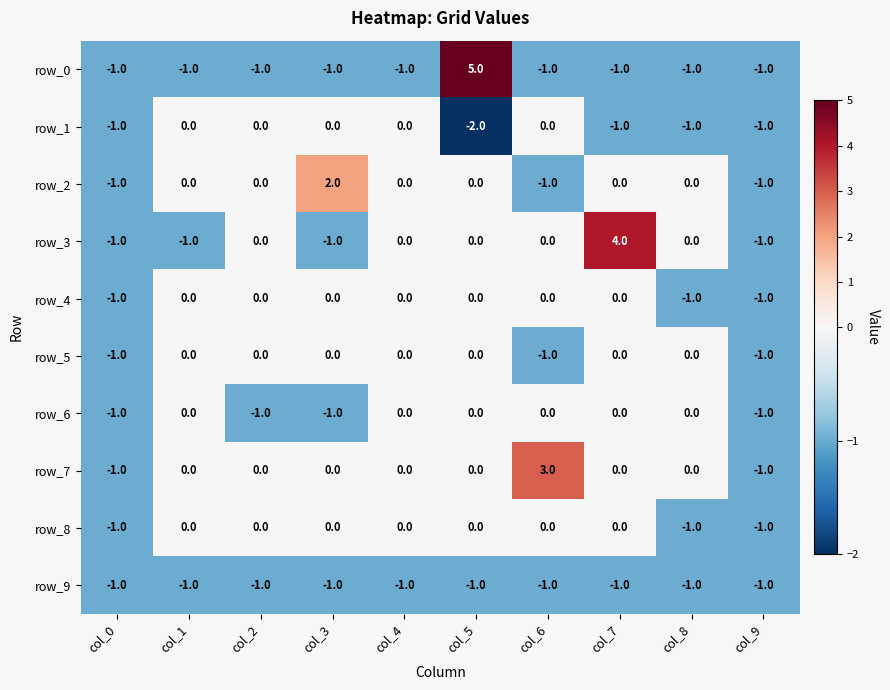

Reading left to right, list all the values displayed in this chart.

row_0: col_0=-1	col_1=-1	col_2=-1	col_3=-1	col_4=-1	col_5=5	col_6=-1	col_7=-1	col_8=-1	col_9=-1
row_1: col_0=-1	col_1=0	col_2=0	col_3=0	col_4=0	col_5=-2	col_6=0	col_7=-1	col_8=-1	col_9=-1
row_2: col_0=-1	col_1=0	col_2=0	col_3=2	col_4=0	col_5=0	col_6=-1	col_7=0	col_8=0	col_9=-1
row_3: col_0=-1	col_1=-1	col_2=0	col_3=-1	col_4=0	col_5=0	col_6=0	col_7=4	col_8=0	col_9=-1
row_4: col_0=-1	col_1=0	col_2=0	col_3=0	col_4=0	col_5=0	col_6=0	col_7=0	col_8=-1	col_9=-1
row_5: col_0=-1	col_1=0	col_2=0	col_3=0	col_4=0	col_5=0	col_6=-1	col_7=0	col_8=0	col_9=-1
row_6: col_0=-1	col_1=0	col_2=-1	col_3=-1	col_4=0	col_5=0	col_6=0	col_7=0	col_8=0	col_9=-1
row_7: col_0=-1	col_1=0	col_2=0	col_3=0	col_4=0	col_5=0	col_6=3	col_7=0	col_8=0	col_9=-1
row_8: col_0=-1	col_1=0	col_2=0	col_3=0	col_4=0	col_5=0	col_6=0	col_7=0	col_8=-1	col_9=-1
row_9: col_0=-1	col_1=-1	col_2=-1	col_3=-1	col_4=-1	col_5=-1	col_6=-1	col_7=-1	col_8=-1	col_9=-1